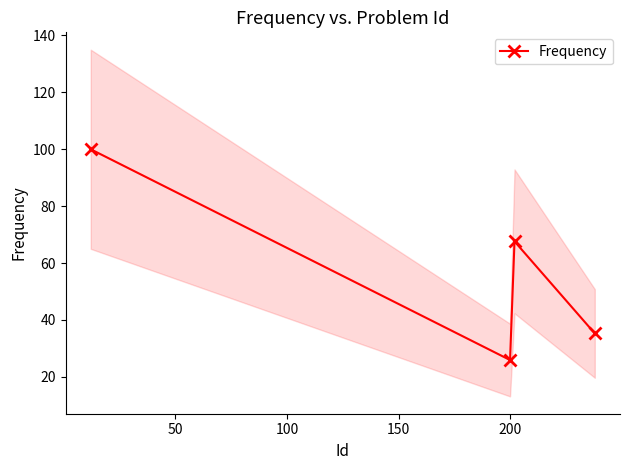

True or false: the data has more than 0 interior local peaks.

True